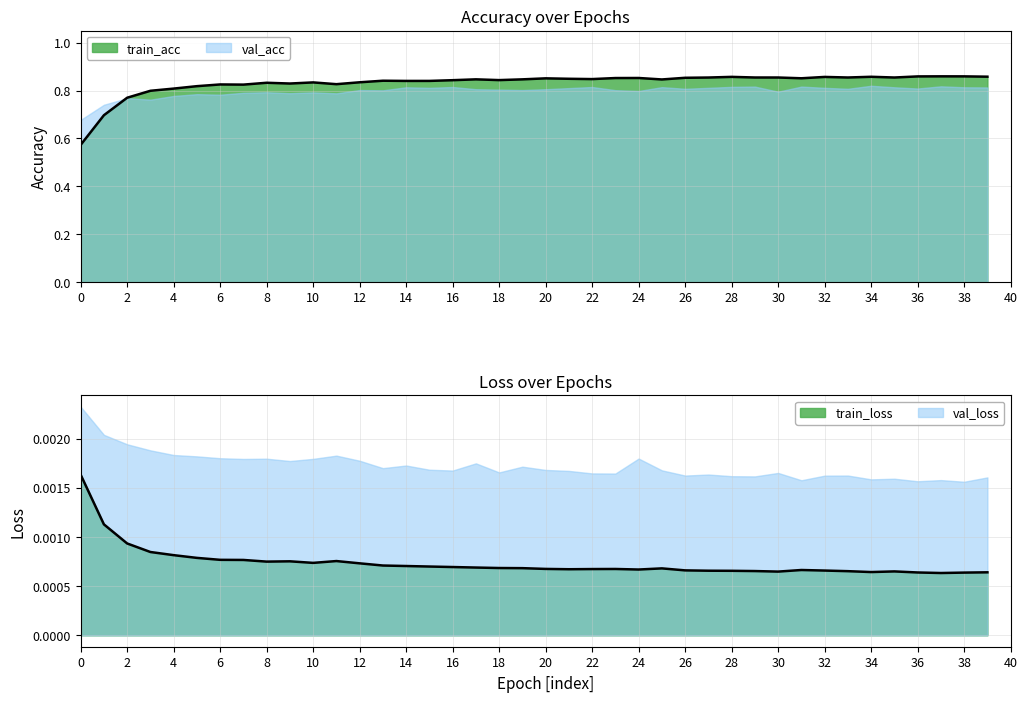

Reading left to right, extract all data points from this chart.

train_acc: 0=0.6	1=0.7	2=0.8	3=0.8	4=0.8	5=0.8	6=0.8	7=0.8	8=0.8	9=0.8	10=0.8	11=0.8	12=0.8	13=0.8	14=0.8	15=0.8	16=0.8	17=0.8	18=0.8	19=0.8	20=0.9	21=0.8	22=0.8	23=0.9	24=0.9	25=0.8	26=0.9	27=0.9	28=0.9	29=0.9	30=0.9	31=0.9	32=0.9	33=0.9	34=0.9	35=0.9	36=0.9	37=0.9	38=0.9	39=0.9
train_loss: 0=0.0	1=0.0	2=0.0	3=0.0	4=0.0	5=0.0	6=0.0	7=0.0	8=0.0	9=0.0	10=0.0	11=0.0	12=0.0	13=0.0	14=0.0	15=0.0	16=0.0	17=0.0	18=0.0	19=0.0	20=0.0	21=0.0	22=0.0	23=0.0	24=0.0	25=0.0	26=0.0	27=0.0	28=0.0	29=0.0	30=0.0	31=0.0	32=0.0	33=0.0	34=0.0	35=0.0	36=0.0	37=0.0	38=0.0	39=0.0